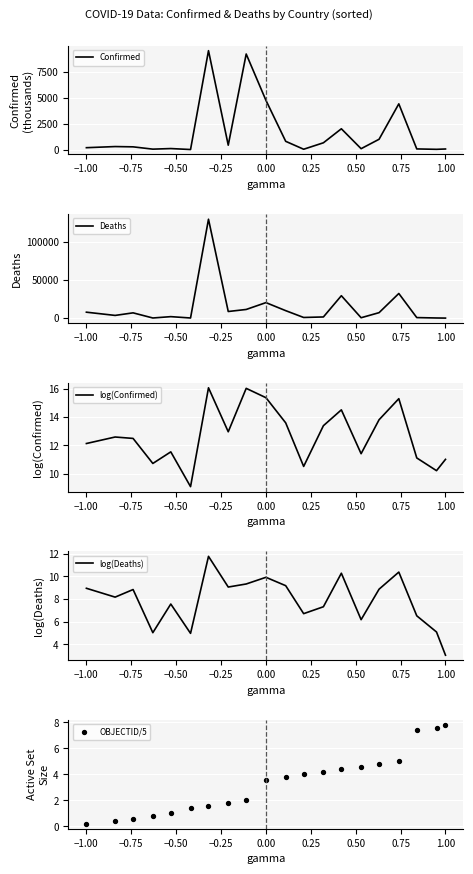

Which series has the largest Y range (max minus min)?

Deaths